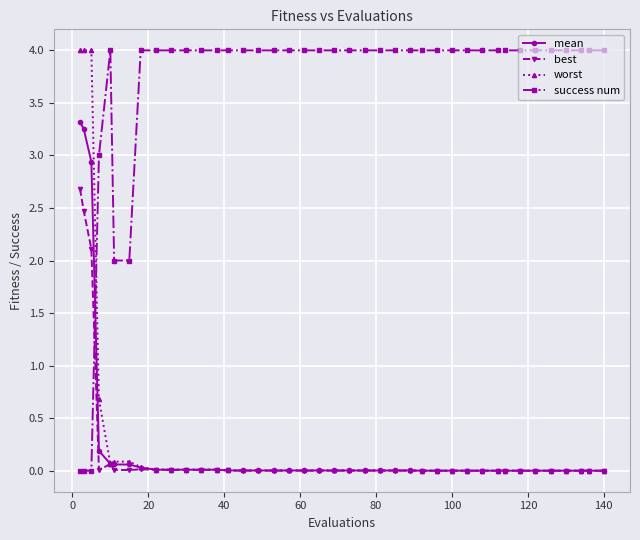

Which series has the largest total across all categories?

success num